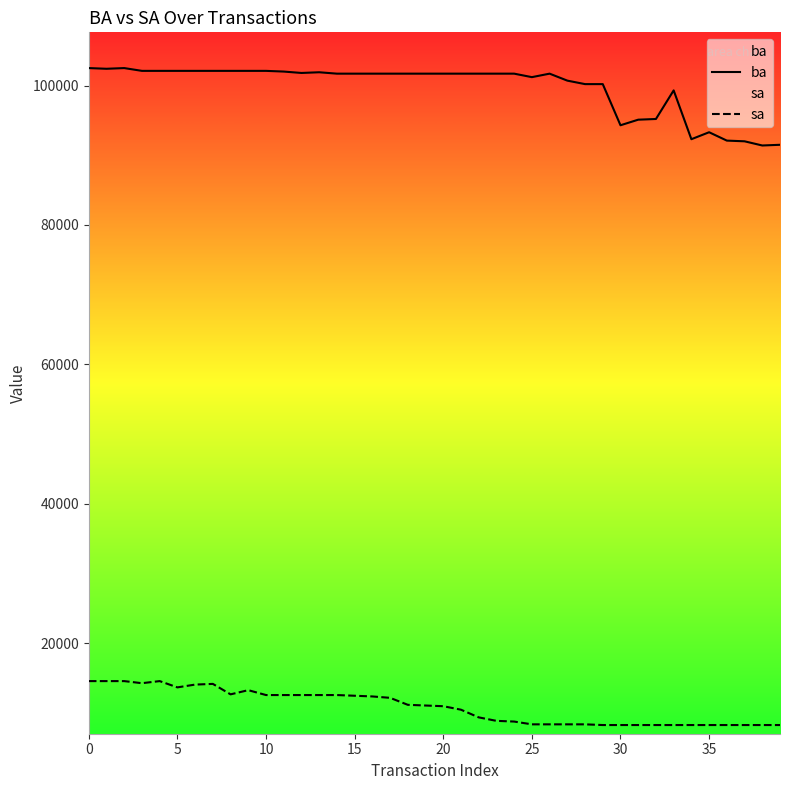

True or false: sa and ba cross at least once.

False